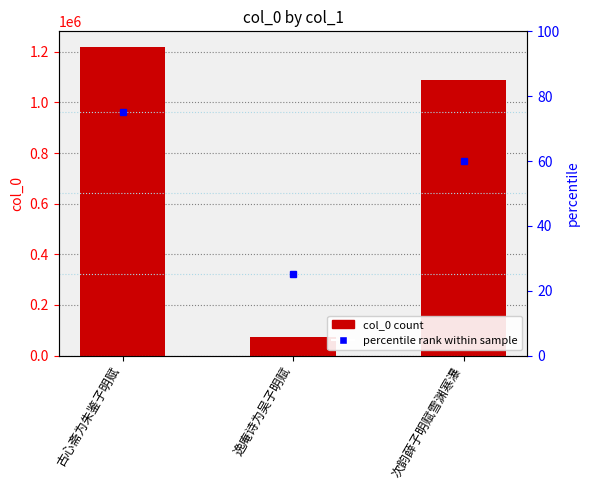

True or false: the data shows 72105 at 逸庵诗为吴子明赋.

True